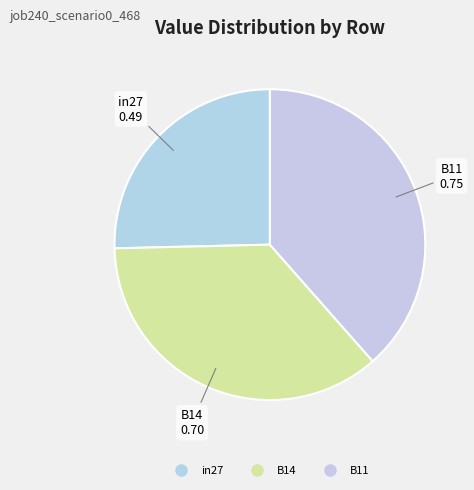

Combined, do B14 and B11 account for over 50%?

Yes